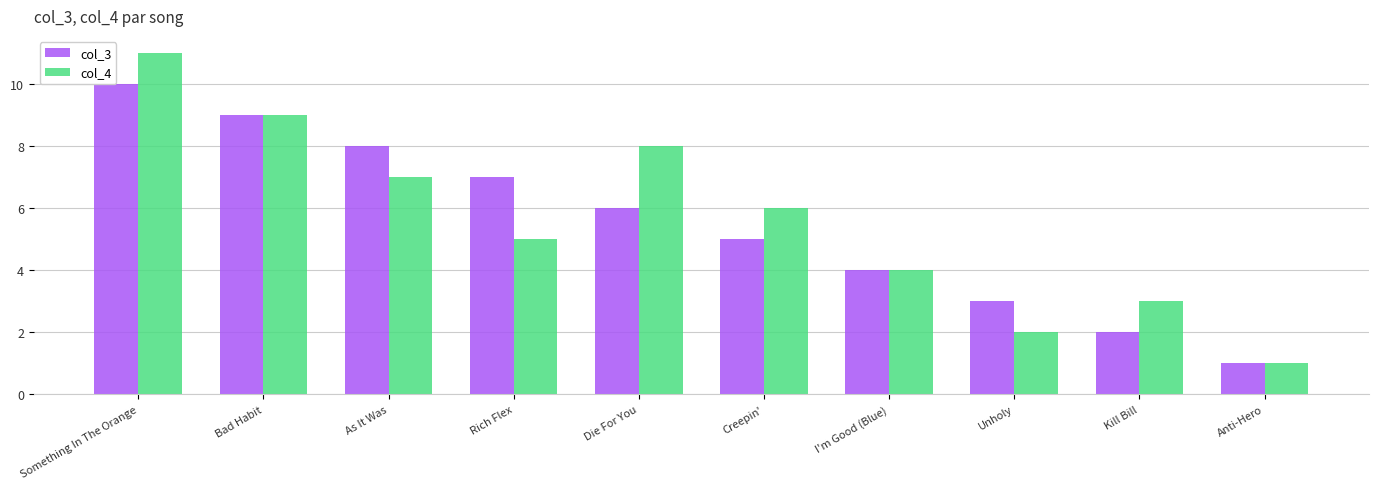

What value does the col_3 series have at Something In The Orange?

10